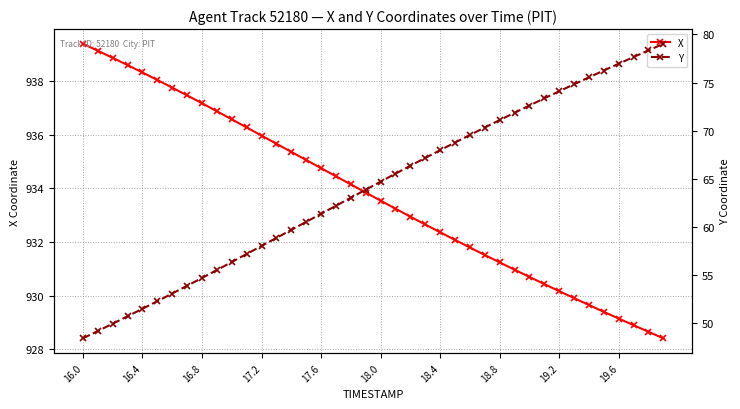

True or false: X has more than 0 points higher than both neighbors.

False